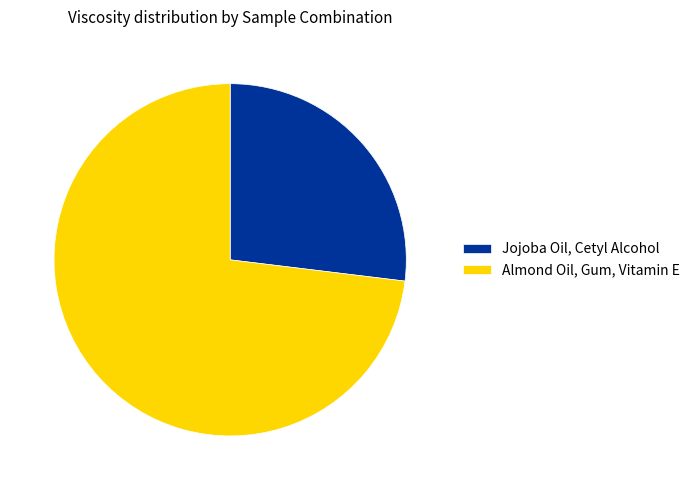

Which slice is the largest?

Almond Oil, Gum, Vitamin E